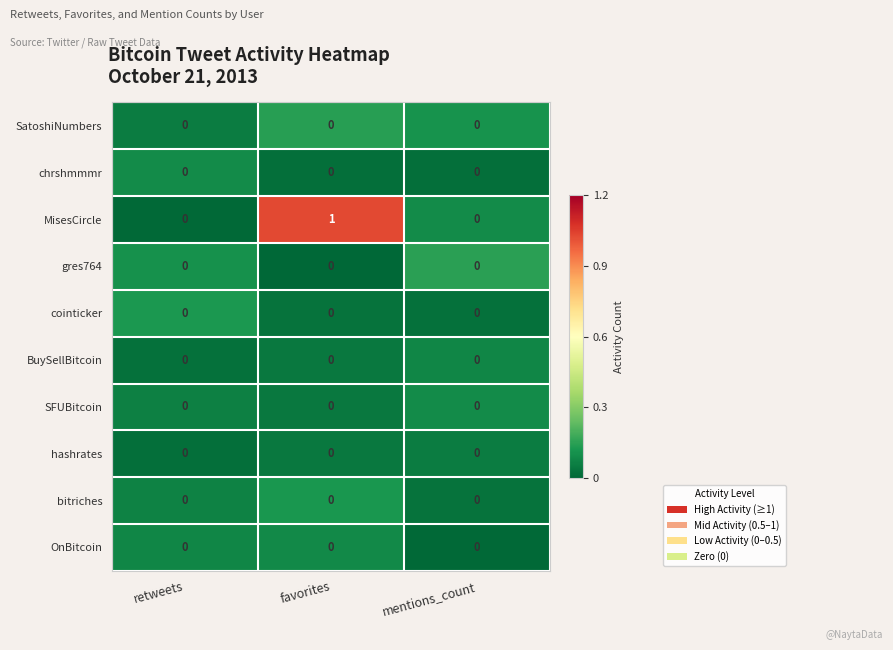

Reading left to right, extract all data points from this chart.

SatoshiNumbers: 0	0	0
chrshmmmr: 0	0	0
MisesCircle: 0	1	0
gres764: 0	0	0
cointicker: 0	0	0
BuySellBitcoin: 0	0	0
SFUBitcoin: 0	0	0
hashrates: 0	0	0
bitriches: 0	0	0
OnBitcoin: 0	0	0